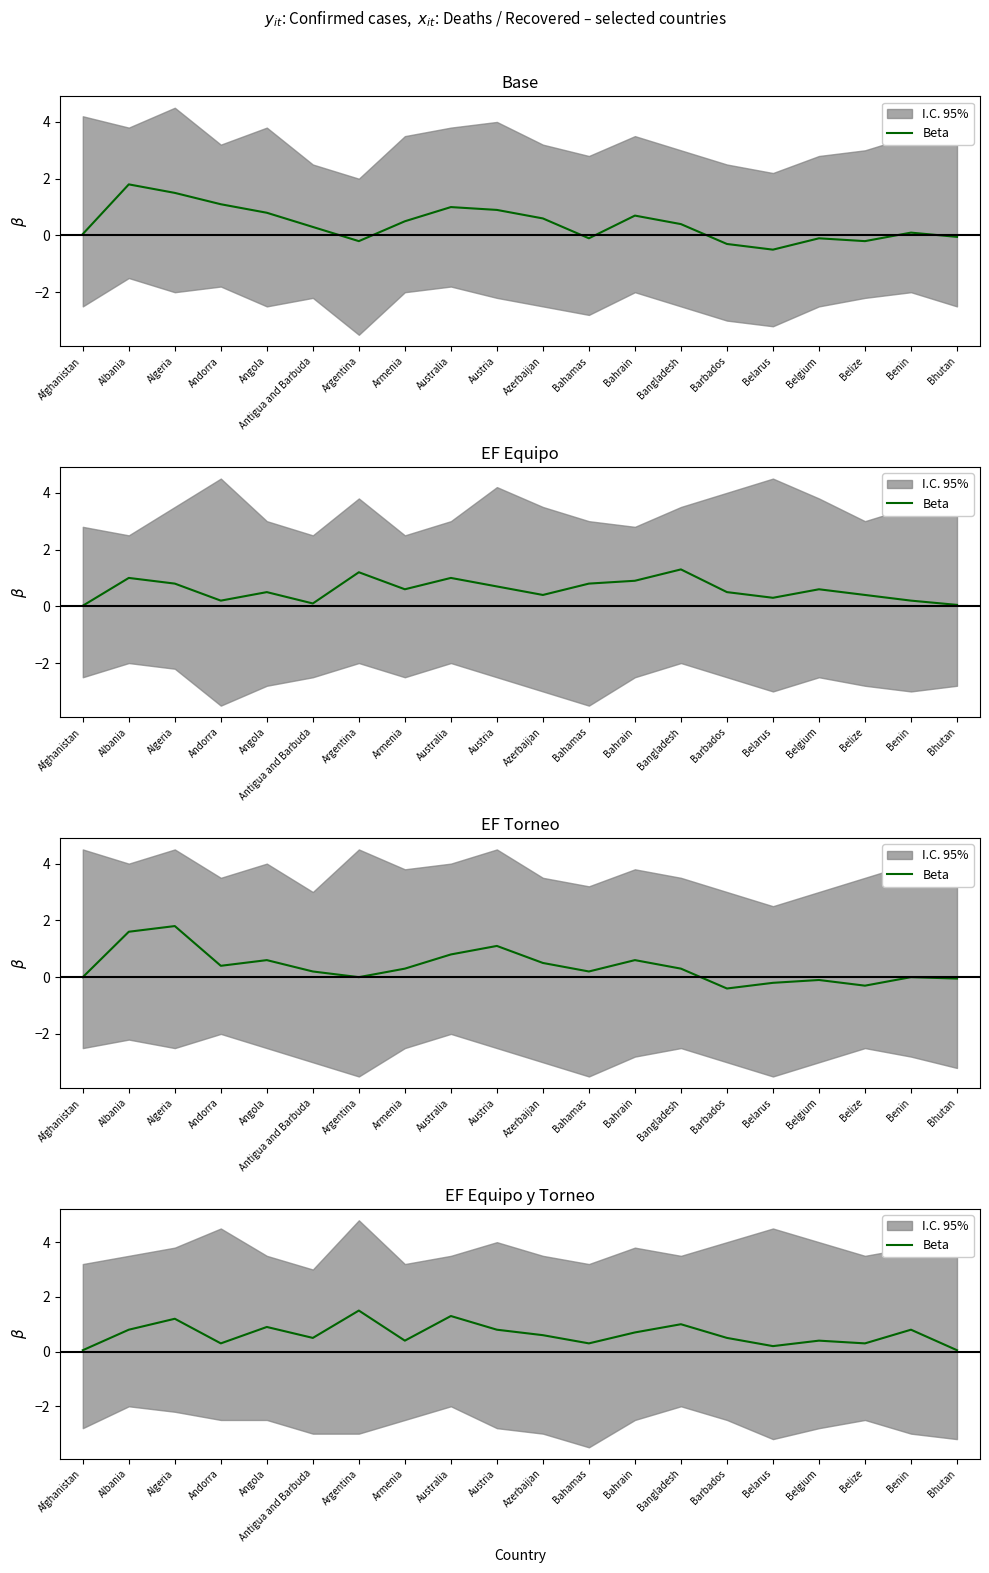

Rank the categories by value from highest to lowest.

Argentina, Australia, Algeria, Bangladesh, Angola, Albania, Austria, Benin, Bahrain, Azerbaijan, Antigua and Barbuda, Barbados, Armenia, Belgium, Andorra, Bahamas, Belize, Belarus, Afghanistan, Bhutan